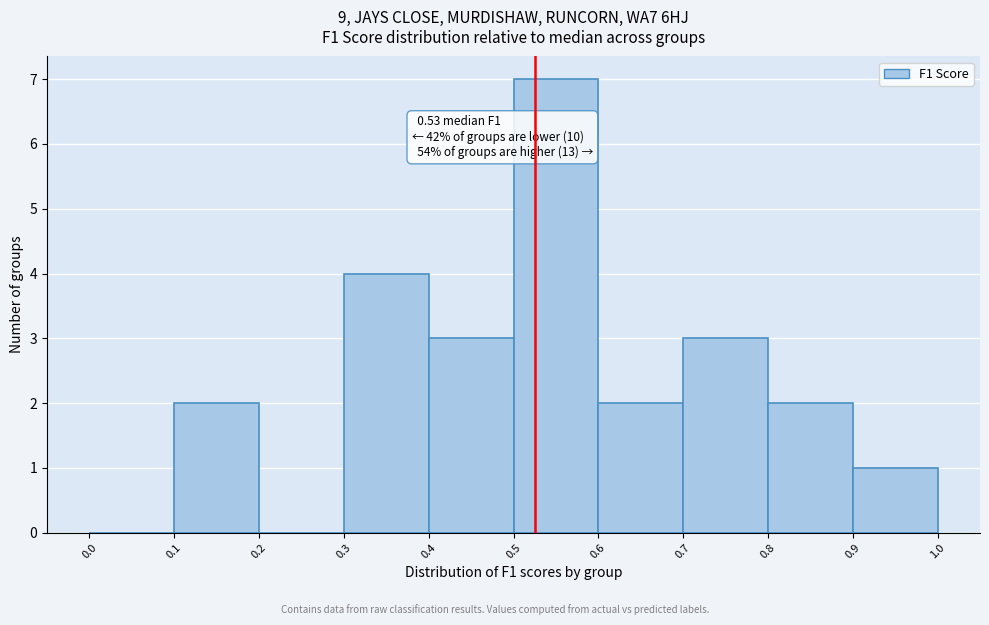

Which range on the x-axis has the tallest bar?

0.5 to 0.6